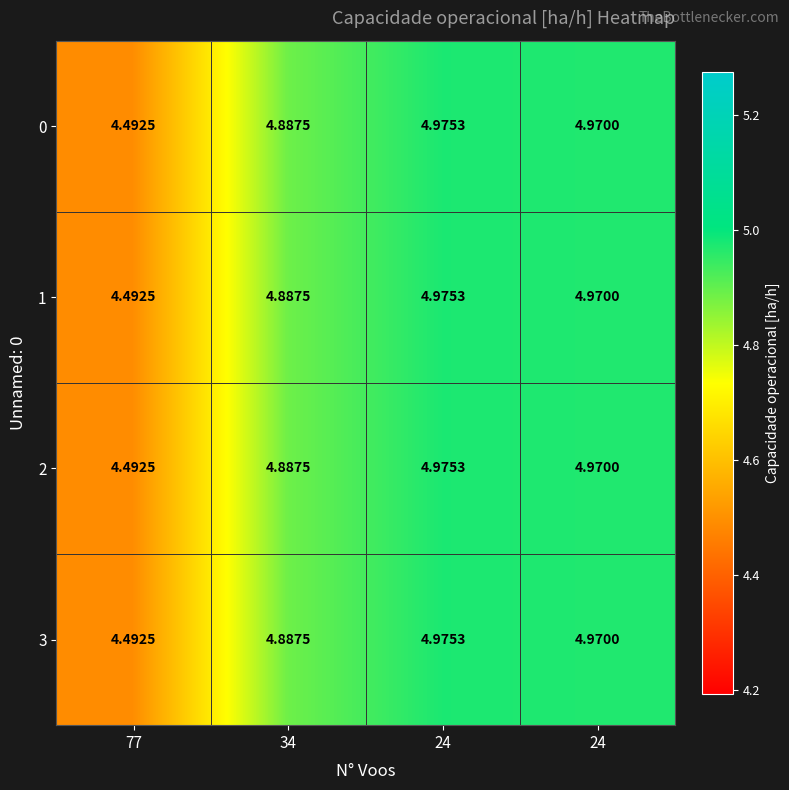

How many series are shown in this chart?

4